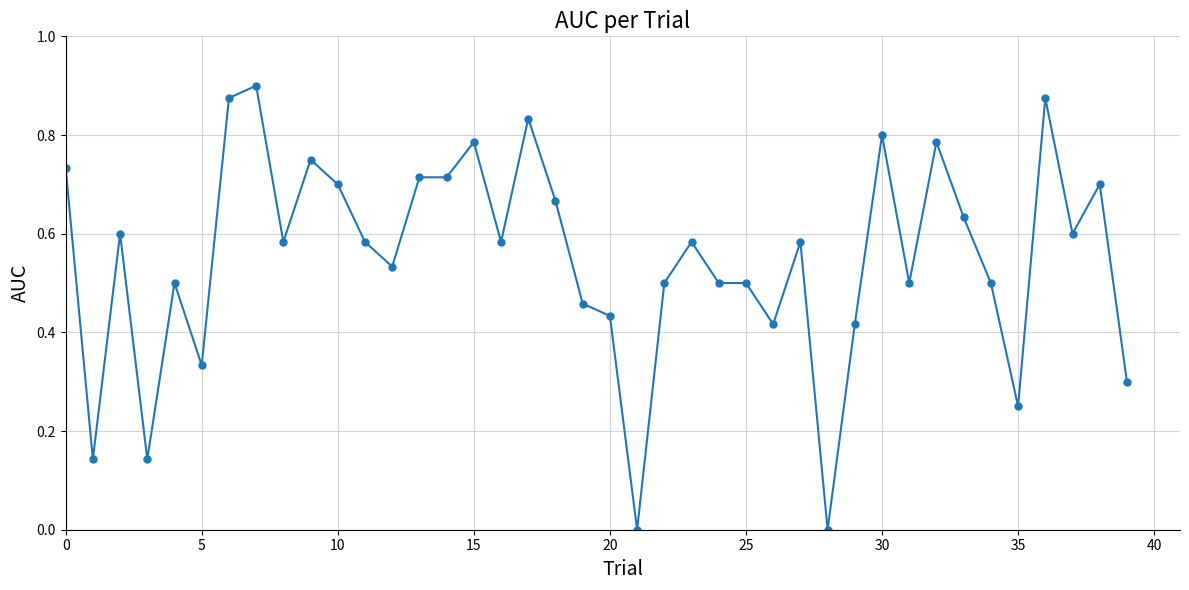

What is the sum of all values?

22.0